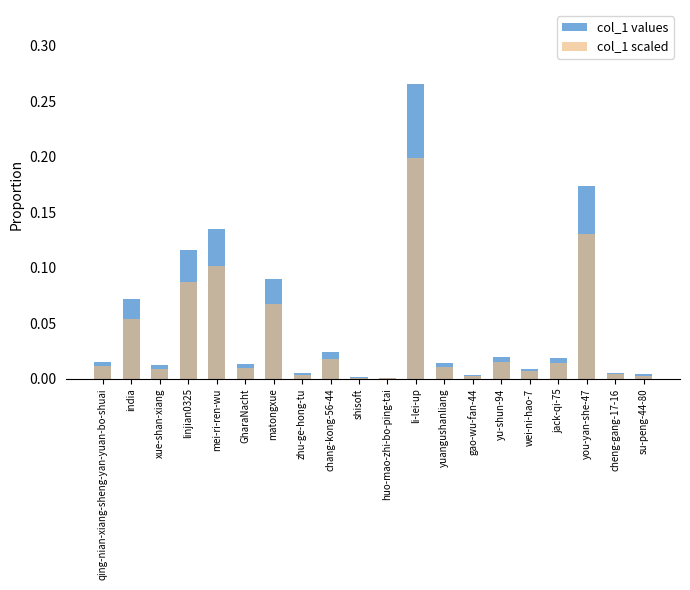

What is the difference between the col_1 scaled values at jack-qi-75 and li-lei-up?

0.2